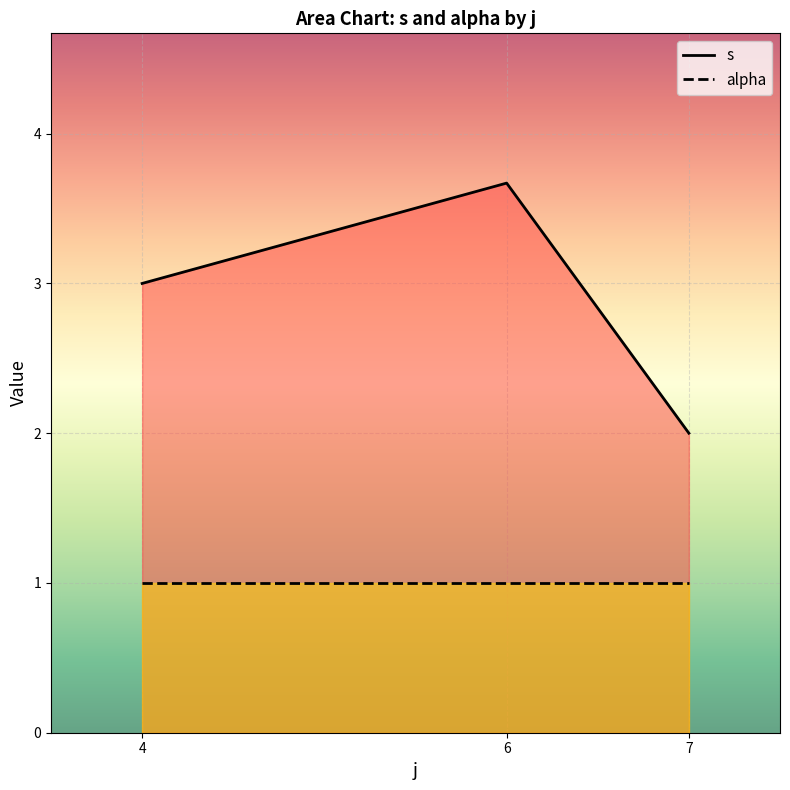

Which series has the largest total across all categories?

s